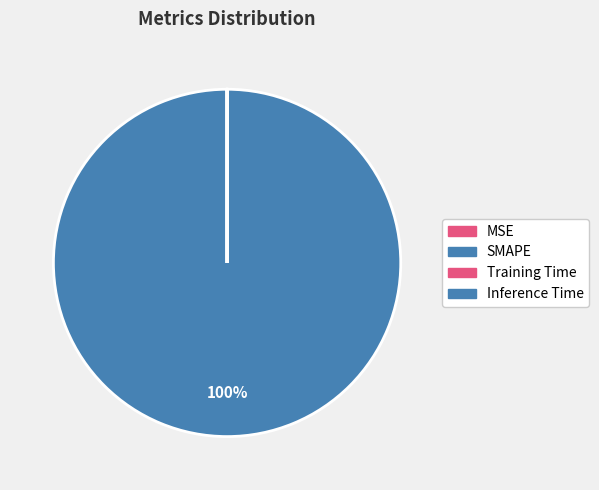

Combined, what portion of the pie is Training Time and SMAPE?

100.0%